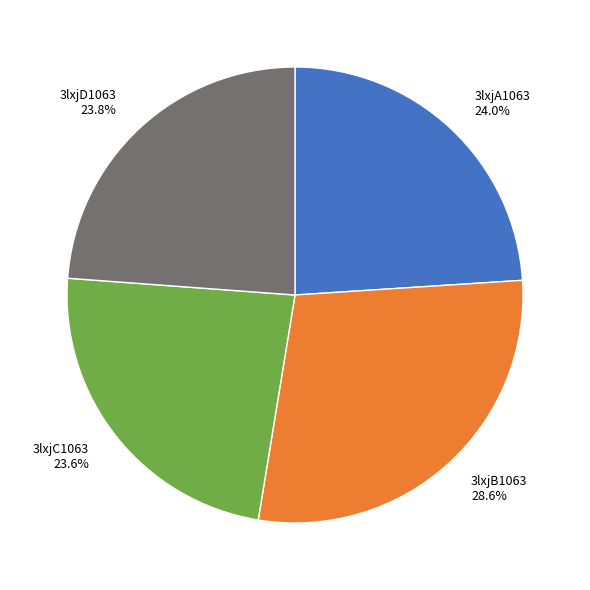

Does 3lxjD1063 23.8% account for over 50% of the chart?

No